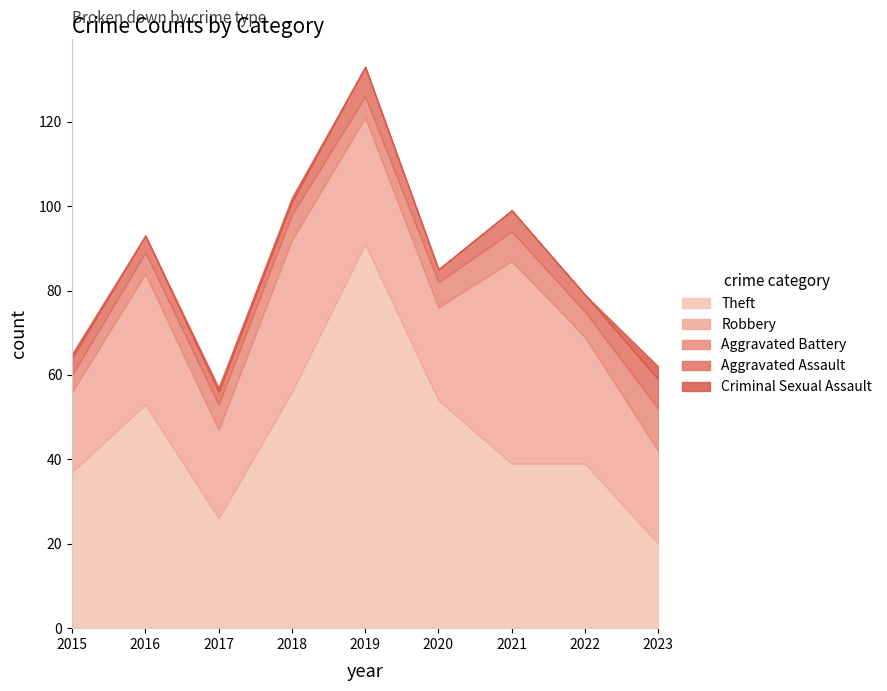

Between 2018 and 2019, which is larger?

2019